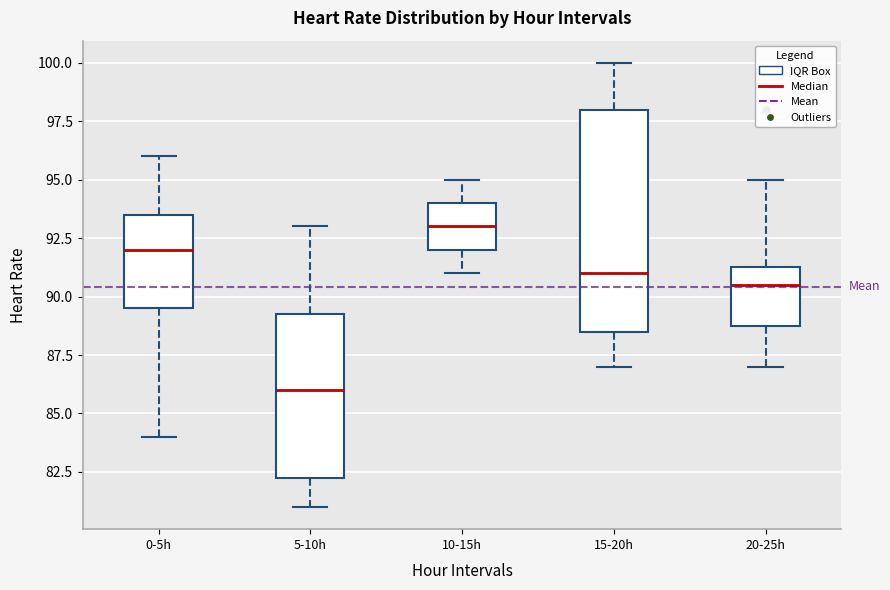

Which box's median line is the highest?

10-15h